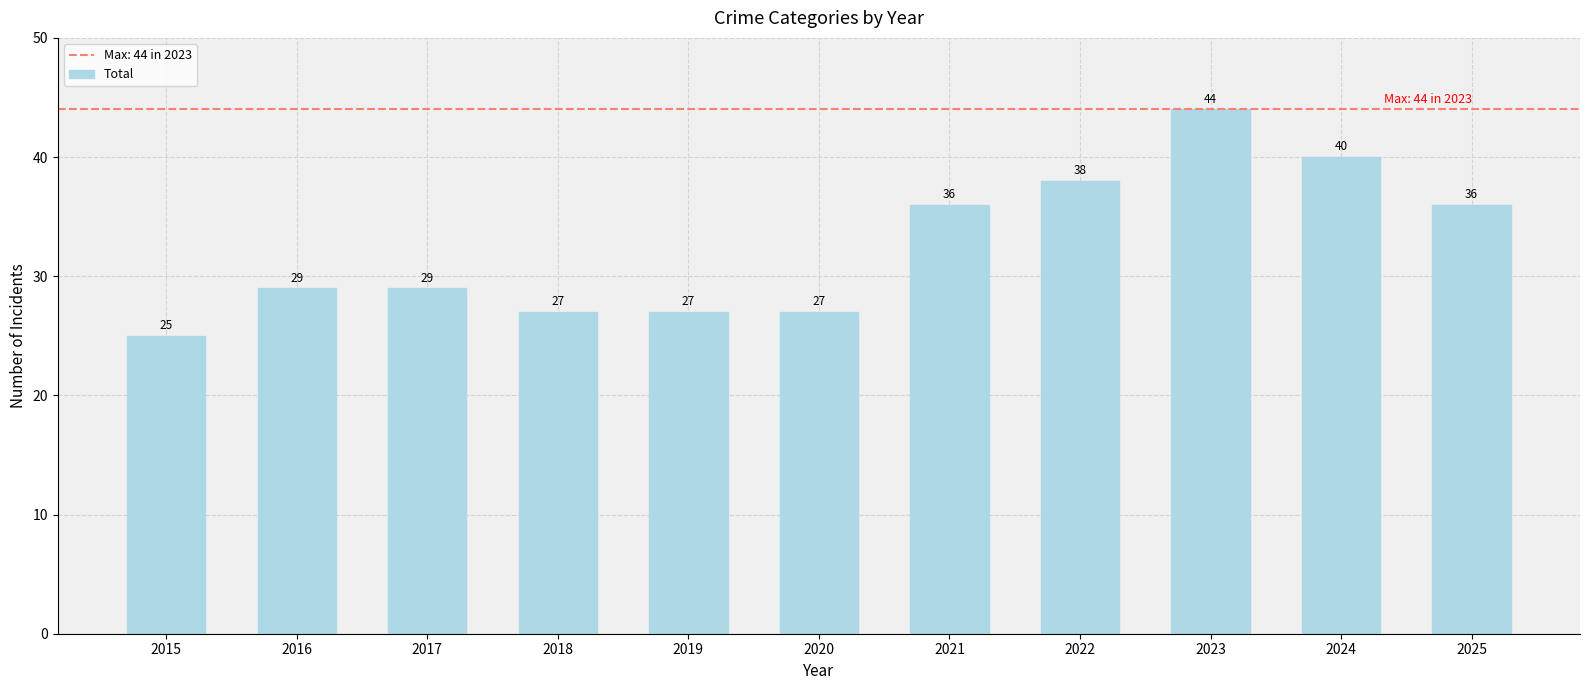

What is the sum of the values at 2022 and 2021?

74